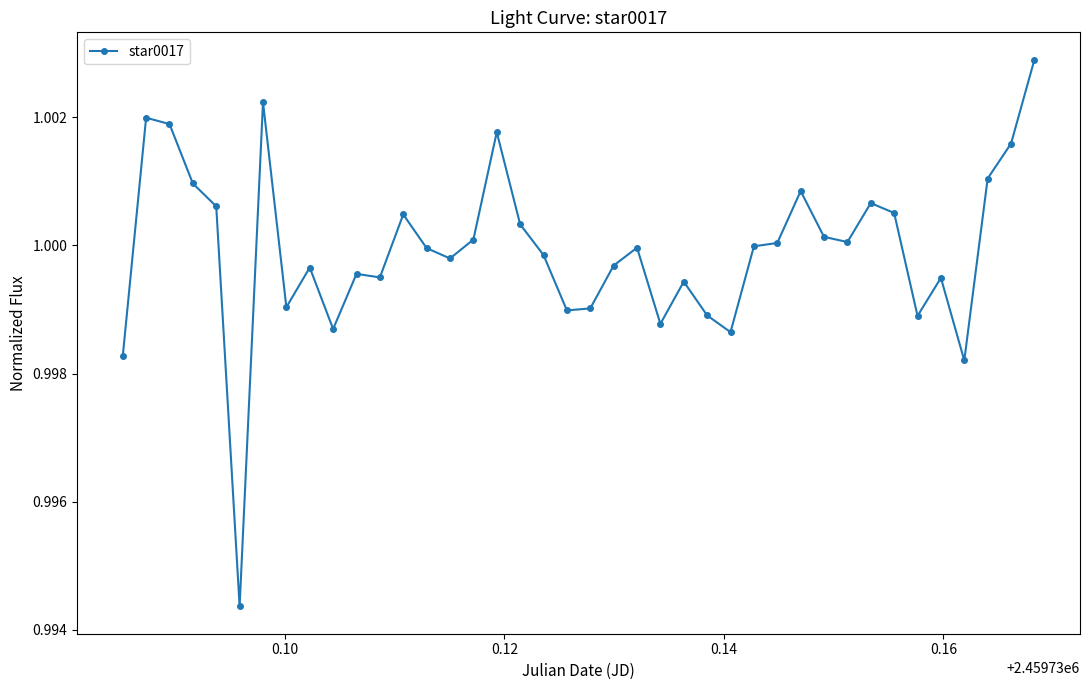

True or false: there are more than 1 points higher than both neighbors.

True